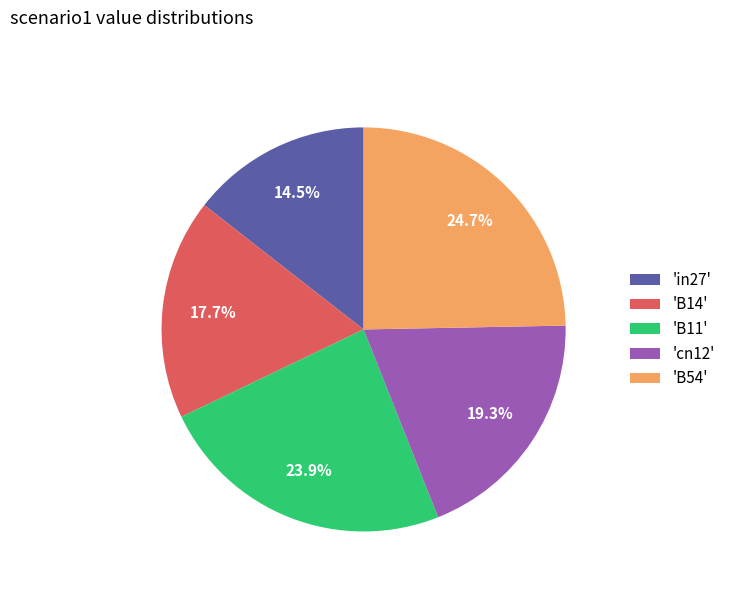

How much of the chart is everything except 'in27'?

85.5%